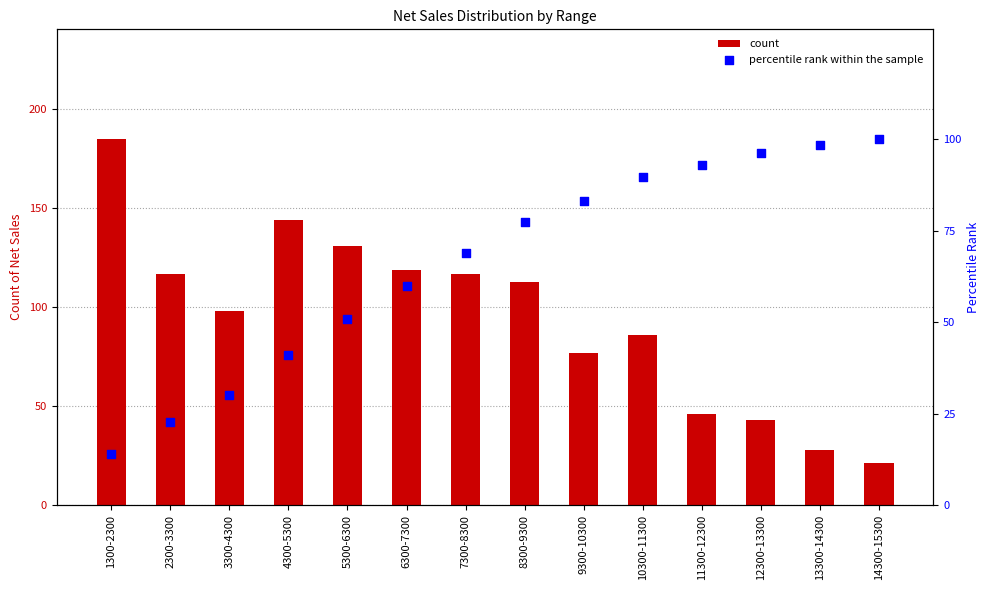

Which series has the widest spread of Y values?

count